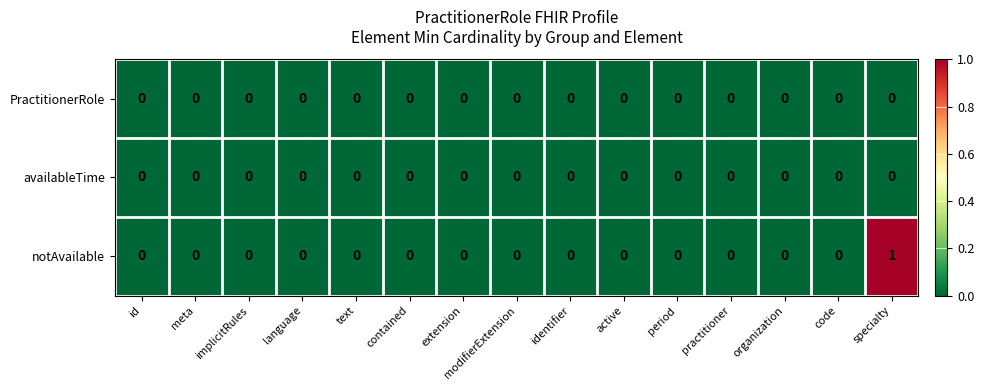

How many distinct data groups are displayed?

3